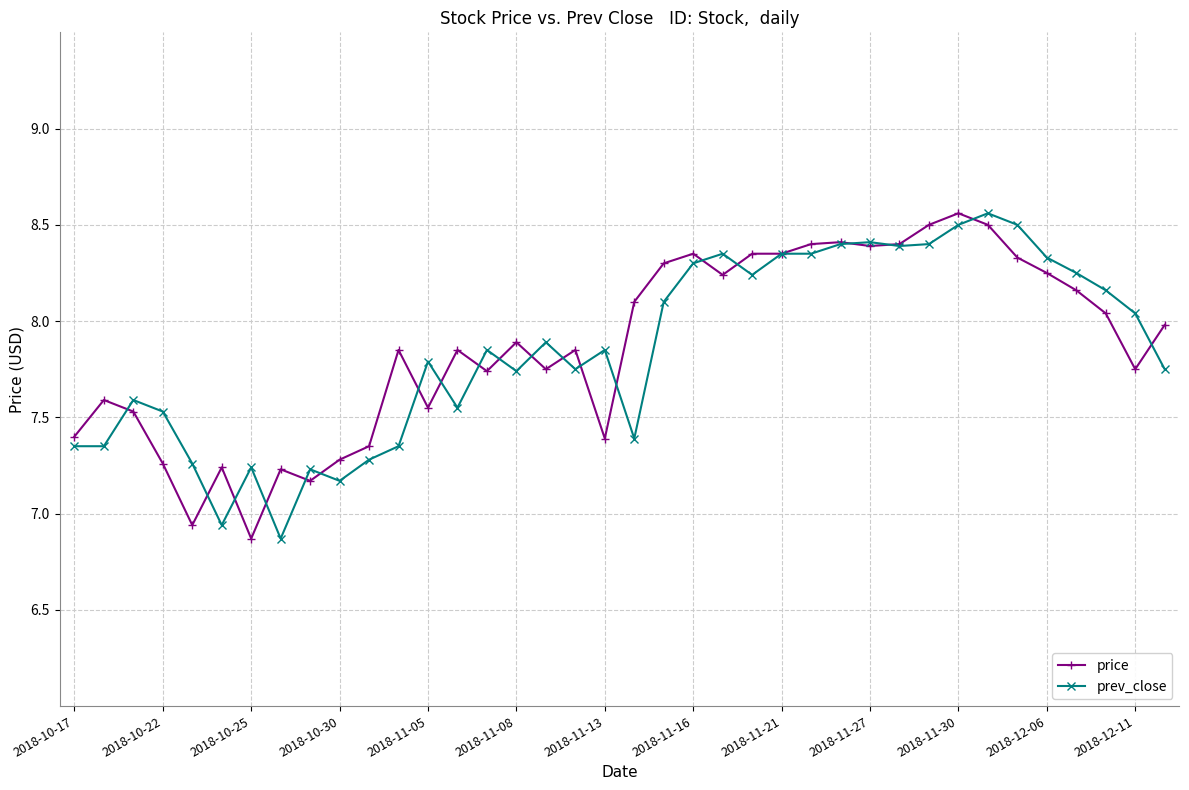

True or false: price has more than 2 interior local peaks.

True